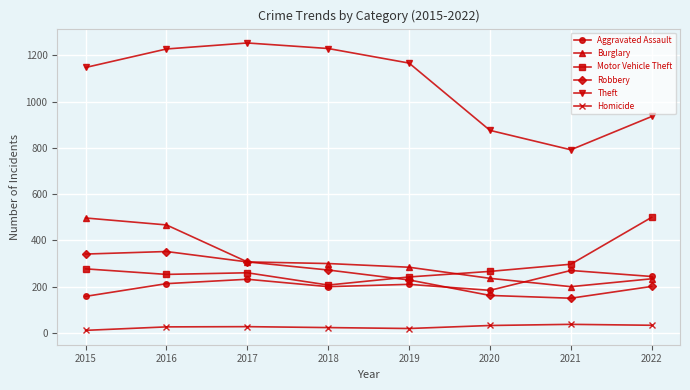

Is the value of Robbery at 2016 greater than the value of Aggravated Assault at 2015?

Yes